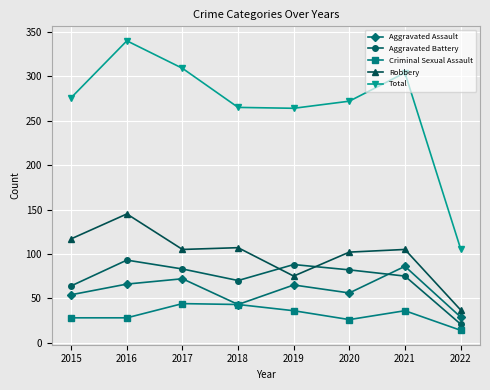

What is the value of the Aggravated Assault point at the 6th from the left?

56